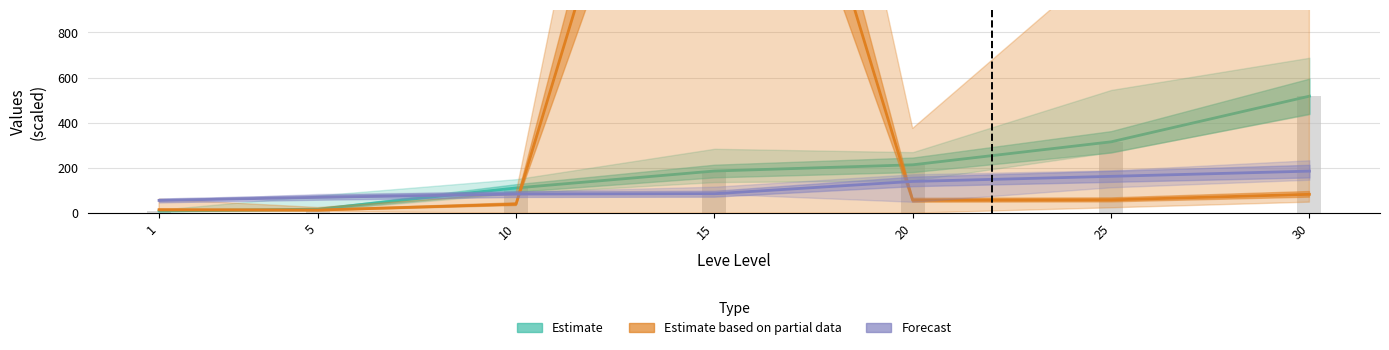

True or false: Forecast has a value of 163.0 at 25.

True